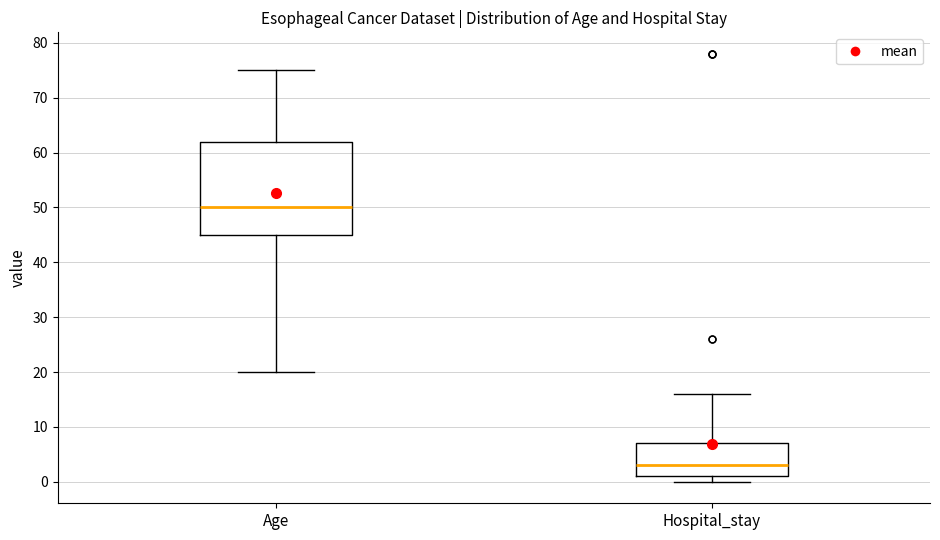

Reading left to right, read every box against the y-axis: the position of its median line, the range the box covers, and the ends of its whiskers. The values are not printed on the chart, so give them approximately, as read against the axis.

Age: median 50, box 45 to 62, whiskers 20 to 75
Hospital_stay: median 3, box 1 to 7, whiskers 0 to 16